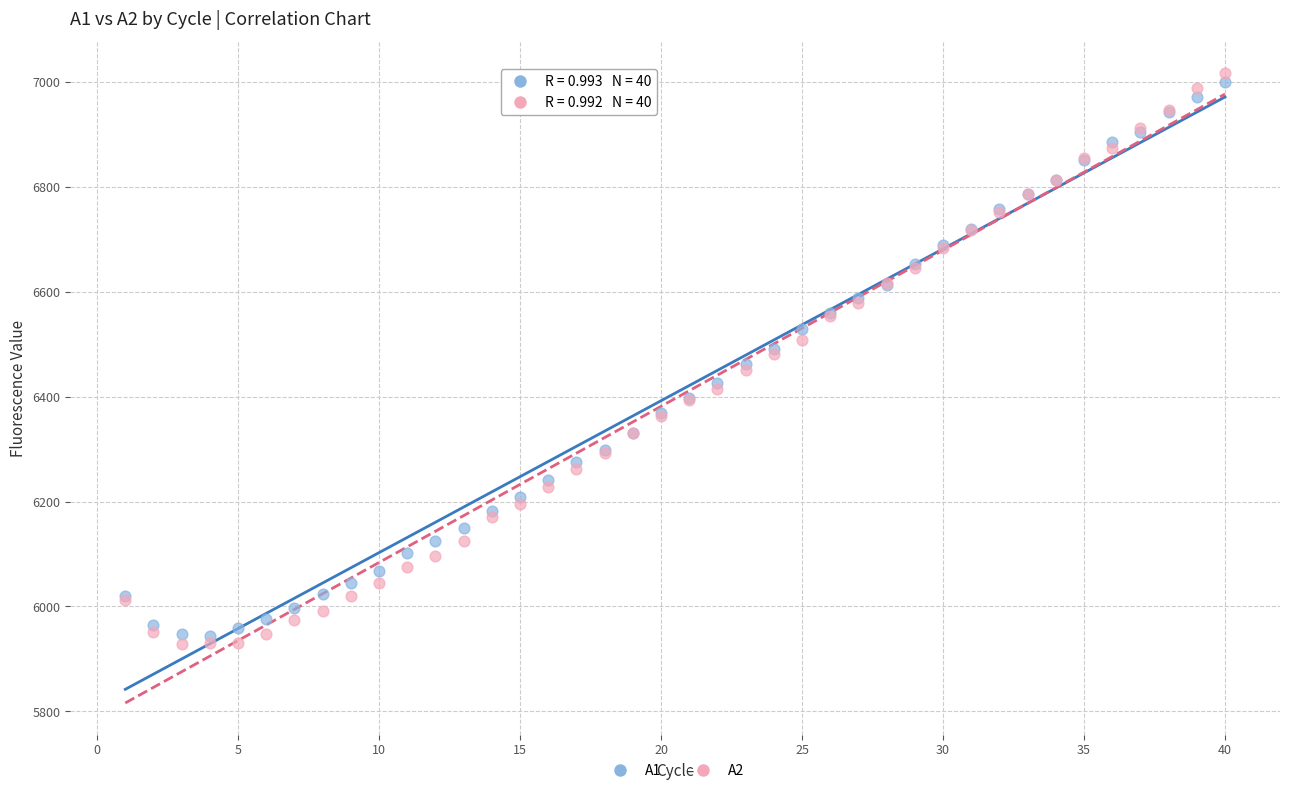

What is the X range (max minus min) for the scatter plot?

39.0